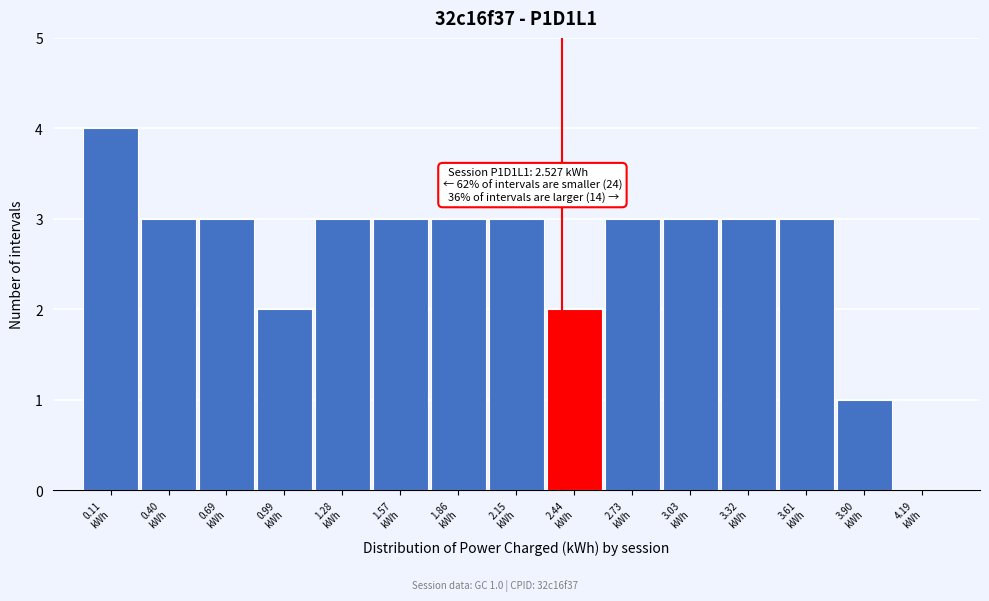

What is the sum of all values?

39